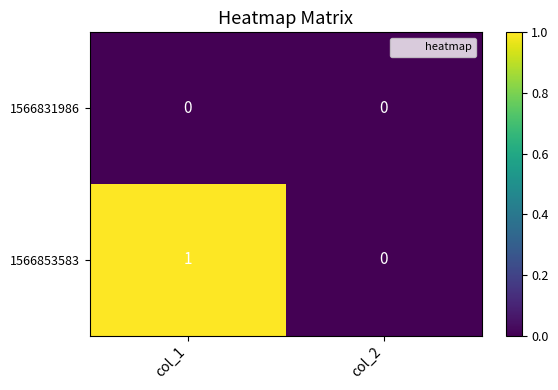

Is the value of 1566853583 at col_1 greater than the value of 1566831986 at col_1?

Yes